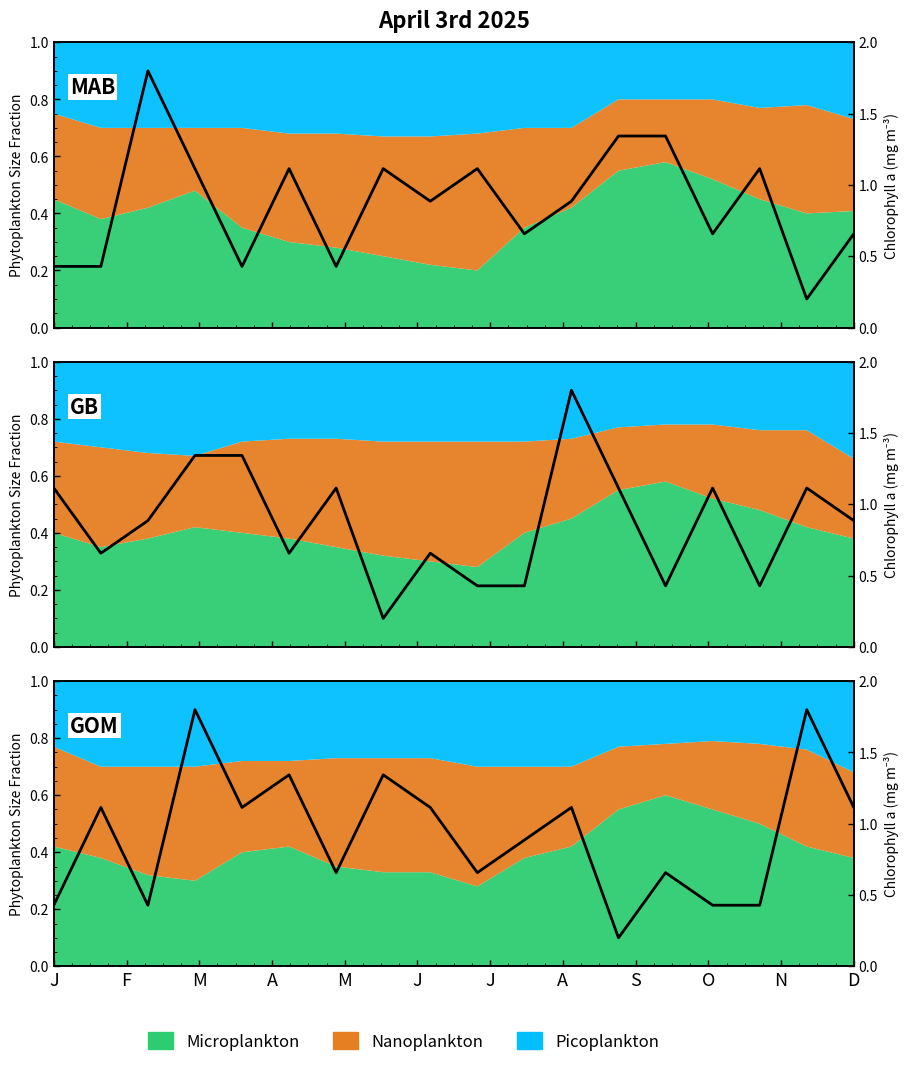

What is the difference between the second highest and second lowest values?

1.4